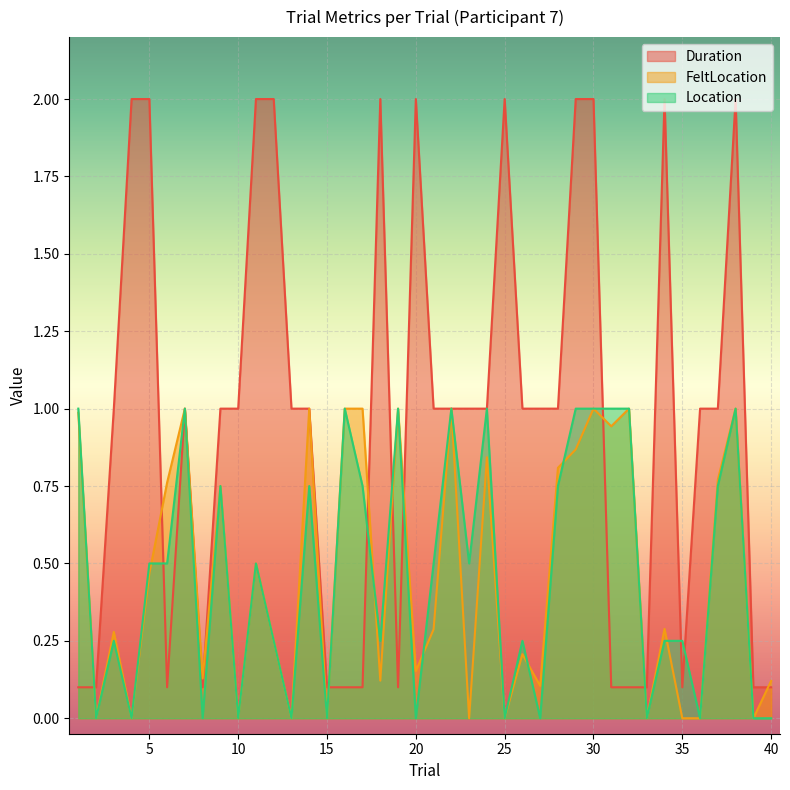

Reading right to left, transcribe all the data shown in this chart.

Duration: 40=0.1	39=0.1	38=2.0	37=1.0	36=1.0	35=0.1	34=2.0	33=0.1	32=0.1	31=0.1	30=2.0	29=2.0	28=1.0	27=1.0	26=1.0	25=2.0	24=1.0	23=1.0	22=1.0	21=1.0	20=2.0	19=0.1	18=2.0	17=0.1	16=0.1	15=0.1	14=1.0	13=1.0	12=2.0	11=2.0	10=1.0	9=1.0	8=0.1	7=1.0	6=0.1	5=2.0	4=2.0	3=1.0	2=0.1	1=0.1
FeltLocation: 40=0.1	39=0.0	38=1.0	37=0.8	36=0.0	35=0.0	34=0.3	33=0.0	32=1.0	31=0.9	30=1.0	29=0.9	28=0.8	27=0.1	26=0.2	25=0.0	24=0.8	23=0.0	22=1.0	21=0.3	20=0.2	19=1.0	18=0.1	17=1.0	16=1.0	15=0.0	14=1.0	13=0.0	12=0.2	11=0.5	10=0.0	9=0.8	8=0.1	7=1.0	6=0.8	5=0.5	4=0.0	3=0.3	2=0.0	1=1.0
Location: 40=0.0	39=0.0	38=1.0	37=0.8	36=0.0	35=0.2	34=0.2	33=0.0	32=1.0	31=1.0	30=1.0	29=1.0	28=0.8	27=0.0	26=0.2	25=0.0	24=1.0	23=0.5	22=1.0	21=0.5	20=0.0	19=1.0	18=0.2	17=0.8	16=1.0	15=0.0	14=0.8	13=0.0	12=0.2	11=0.5	10=0.0	9=0.8	8=0.0	7=1.0	6=0.5	5=0.5	4=0.0	3=0.2	2=0.0	1=1.0